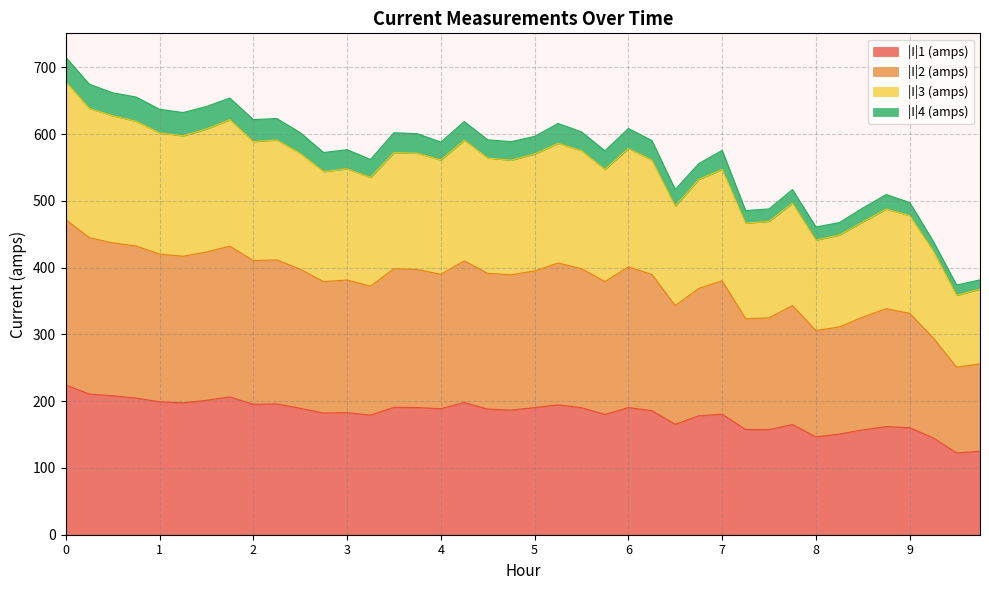

What is the total value across all series at 4?

588.1